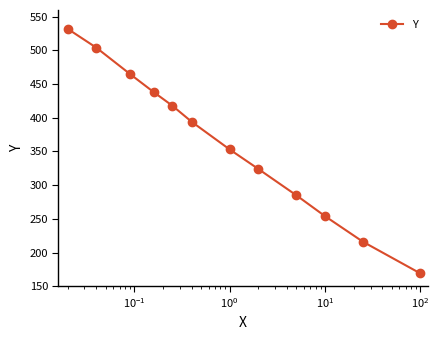

Reading left to right, list all the values displayed in this chart.

532	504	465	438	418	394	353	324	285	254	216	169